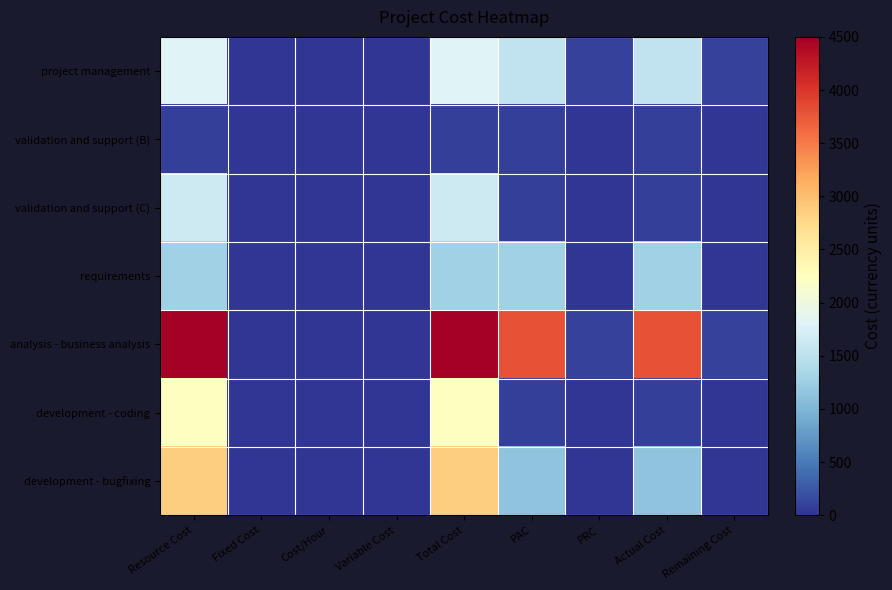

At which category is the sum across all series the highest?

Resource Cost